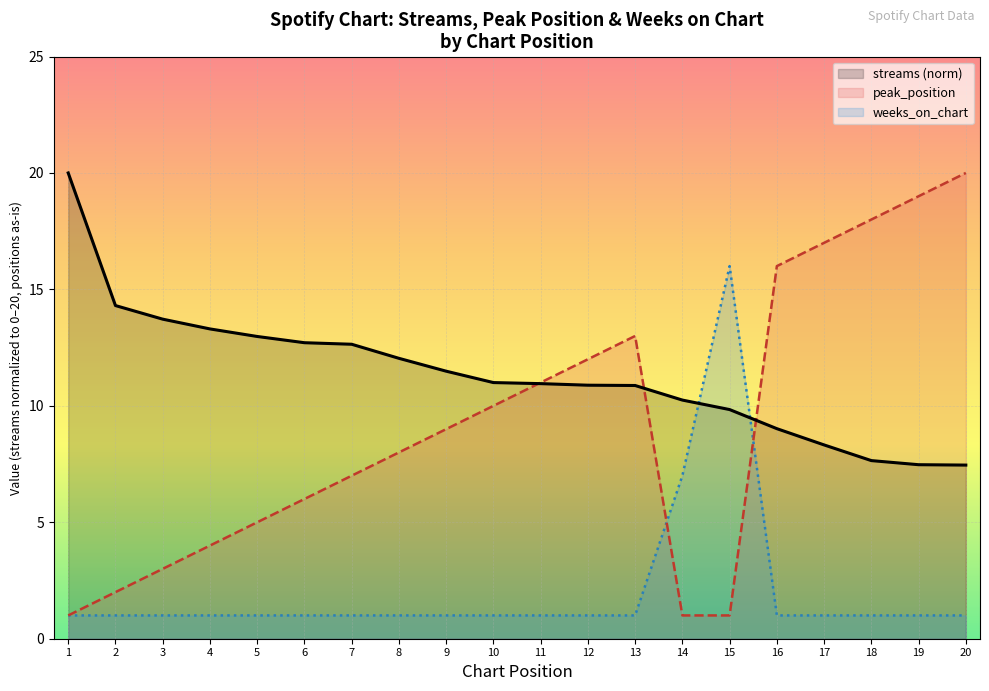

What is the greatest value displayed?

20.0